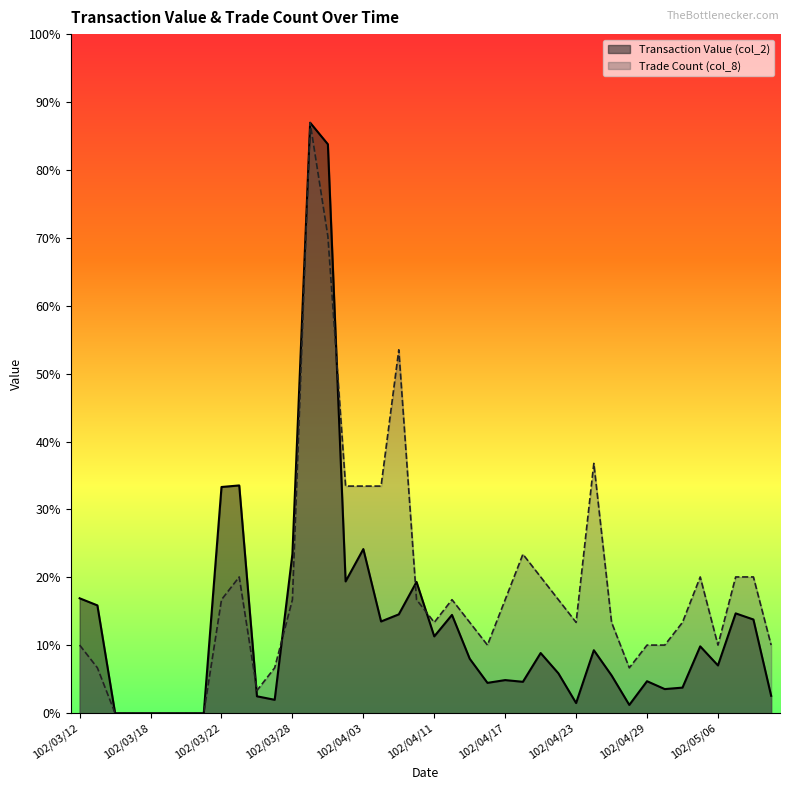

What position from the right is 102/04/30?

7